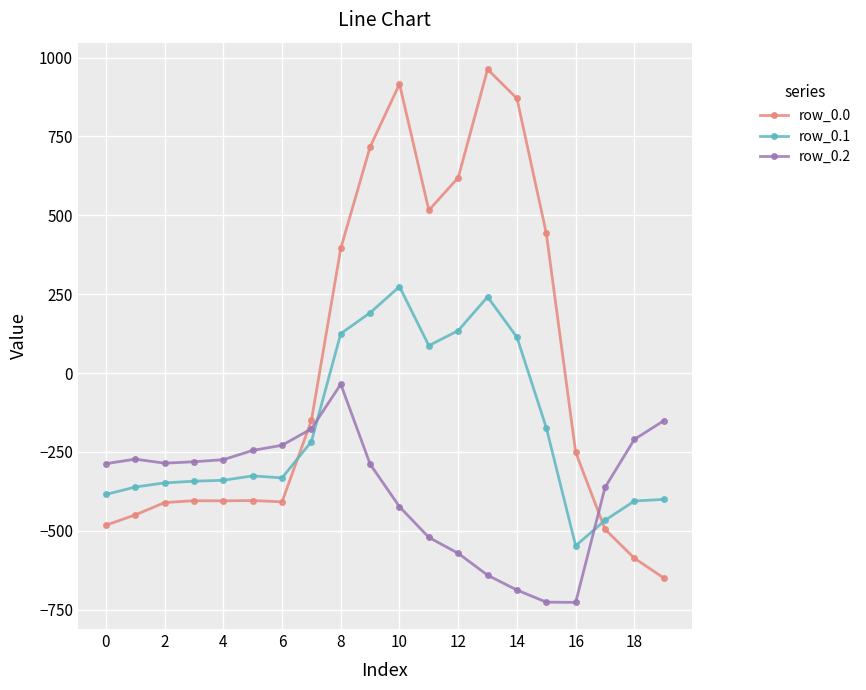

Which series has the largest total across all categories?

row_0.0